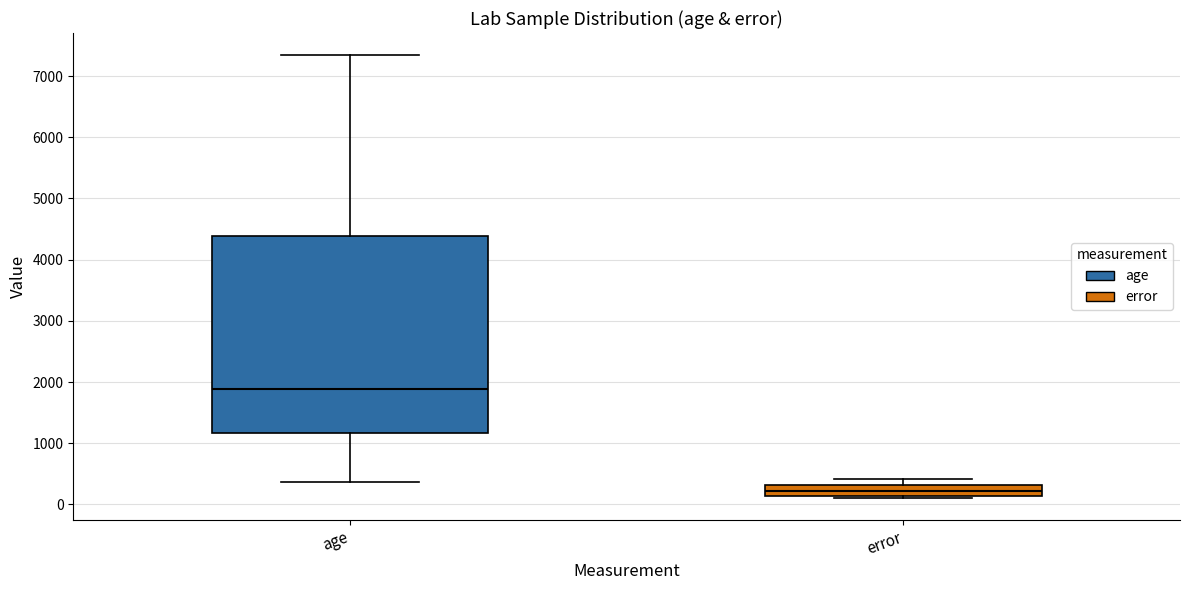

Reading left to right, transcribe this box plot: for each box, give where its median line is, the range the box spans, and where its two whiskers end, as read against the y-axis. The values are not printed on the chart, so give them approximately, as read against the axis.

age: median 1900, box 1200 to 4400, whiskers 400 to 7300
error: median 200, box 100 to 300, whiskers 100 (just below the box's lower edge) to 400